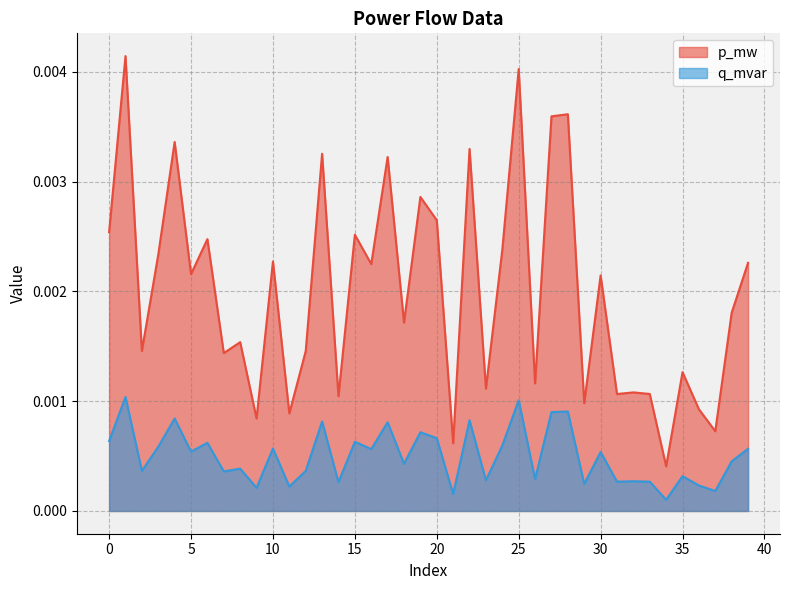

At 0, list the series in order from largest to smallest.

p_mw, q_mvar